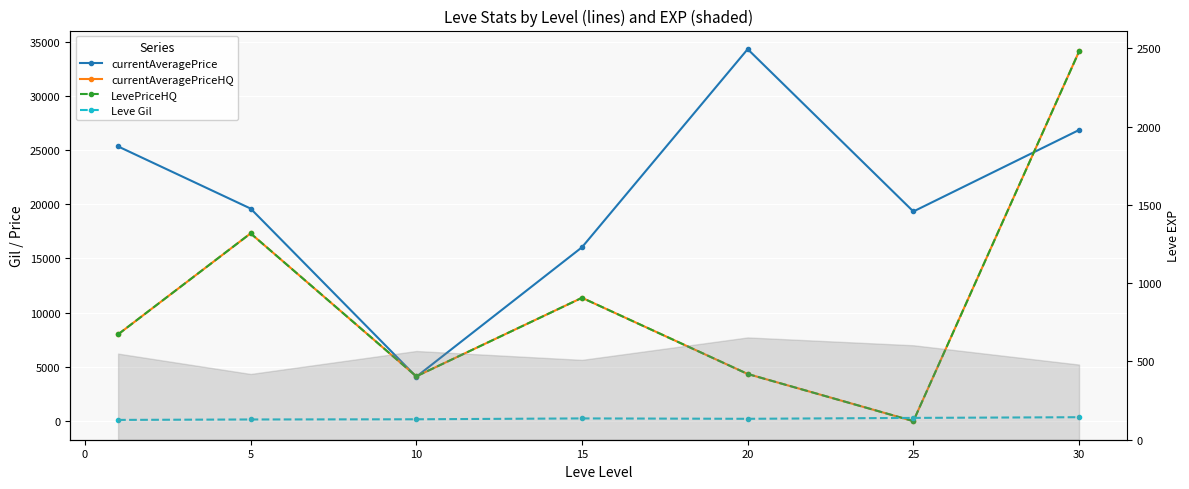

What is the approximate value of Leve Gil at 20?

297.3